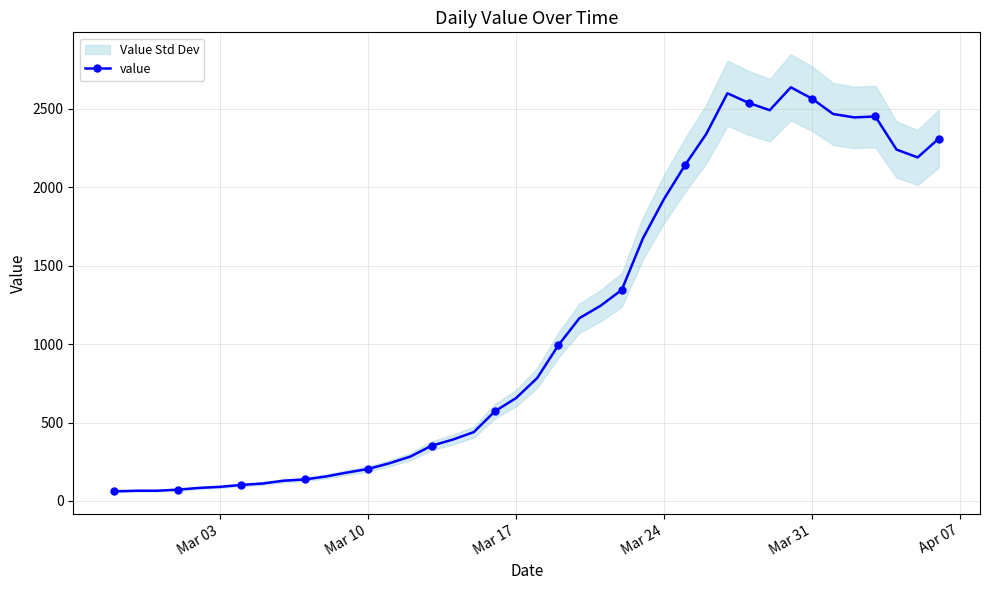

What is the maximum value for value?

2638